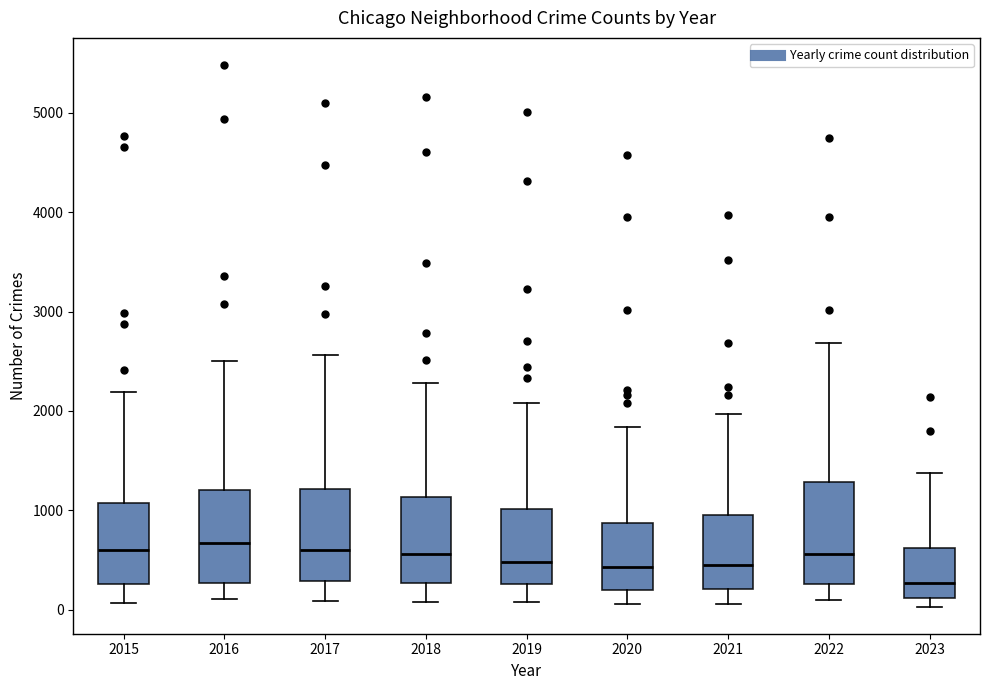

Reading left to right, transcribe this box plot: for each box, give where its median line is, the range the box spans, and where its two whiskers end, as read against the y-axis. The values are not printed on the chart, so give them approximately, as read against the axis.

2015: median 600, box 300 to 1100, whiskers 100 to 2200
2016: median 700, box 300 to 1200, whiskers 100 to 2500
2017: median 600, box 300 to 1200, whiskers 100 to 2600
2018: median 600, box 300 to 1100, whiskers 100 to 2300
2019: median 500, box 300 to 1000, whiskers 100 to 2100
2020: median 400, box 200 to 900, whiskers 100 to 1800
2021: median 500, box 200 to 900, whiskers 100 to 2000
2022: median 600, box 300 to 1300, whiskers 100 to 2700
2023: median 300, box 100 to 600, whiskers 0 to 1400